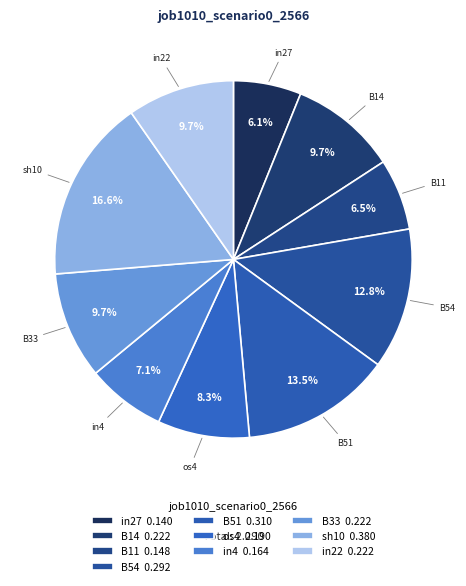

What percentage is NOT represented by B54?

87.2%